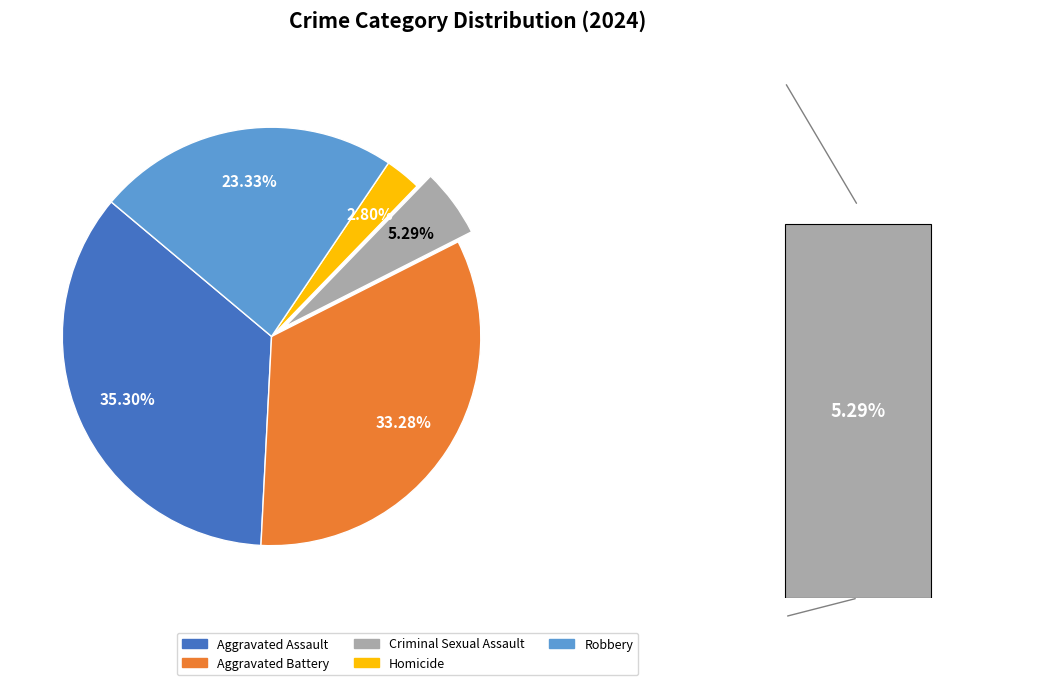

Rank the categories by value from lowest to highest.

Homicide, Criminal Sexual Assault, Robbery, Aggravated Battery, Aggravated Assault